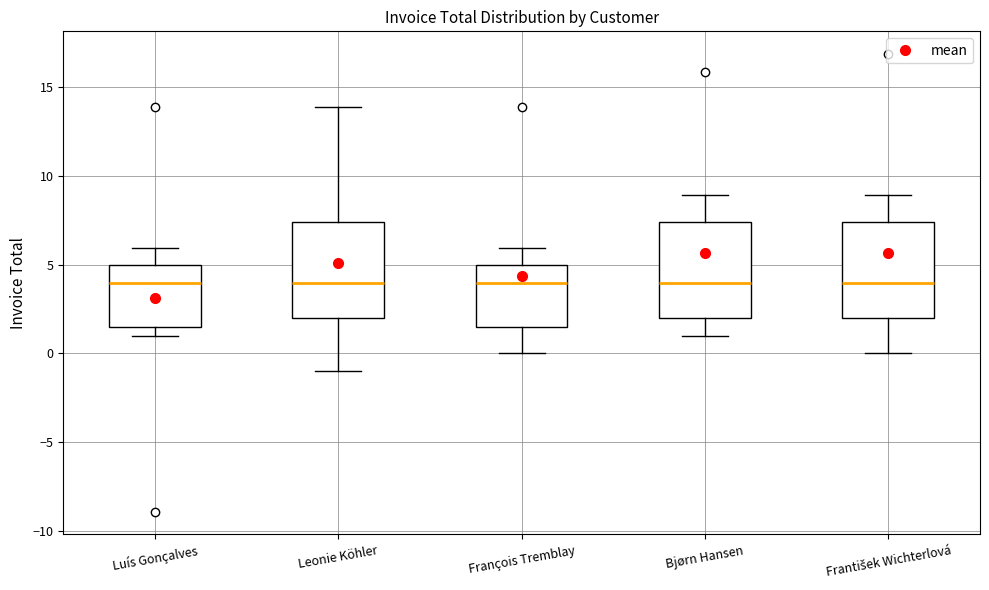

Where is the lower edge of the box for Luís Gonçalves on the y-axis? The values are not printed on the chart, so give them approximately, as read against the axis.

1.5